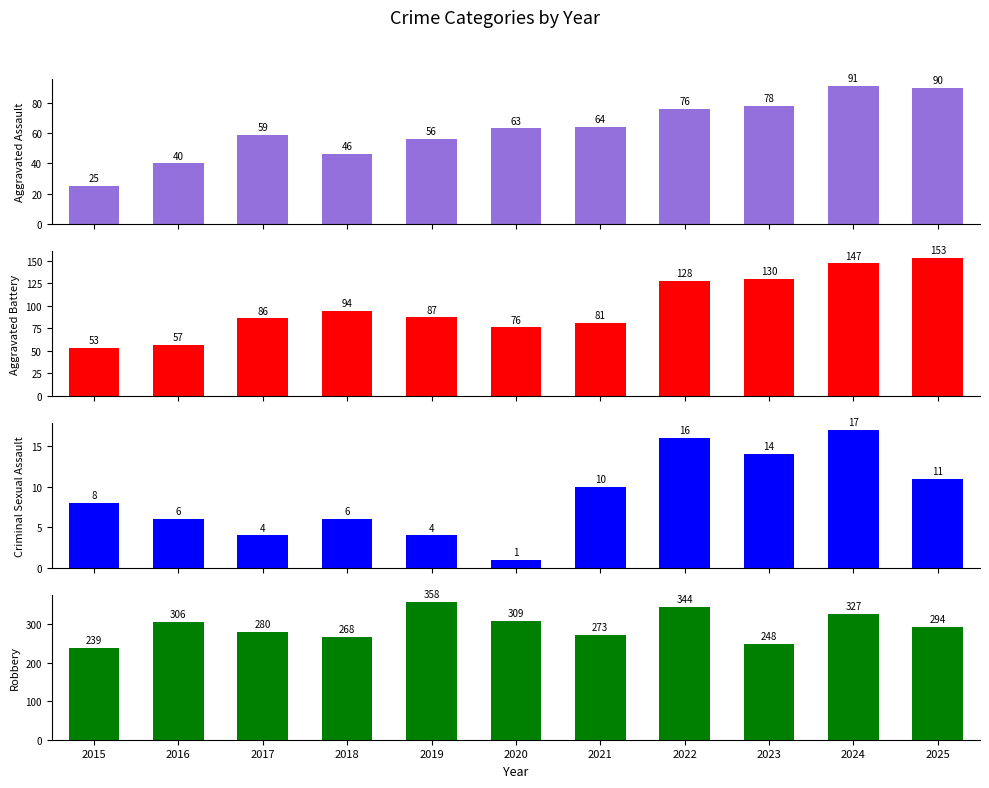

At how many categories does at least one series exceed 52?

11